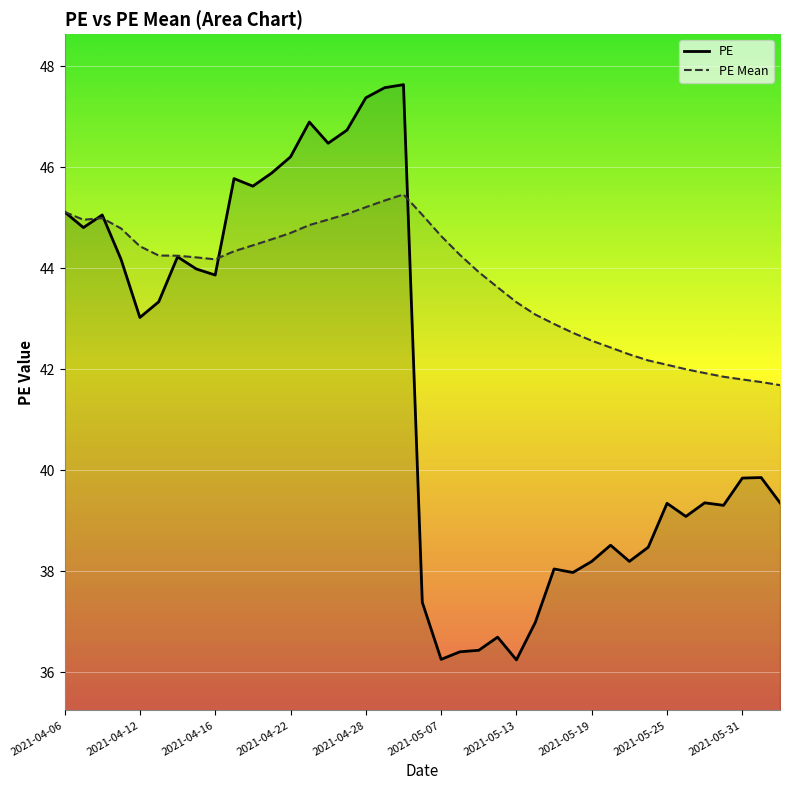

What is the lowest value of the PE Mean series?

41.7